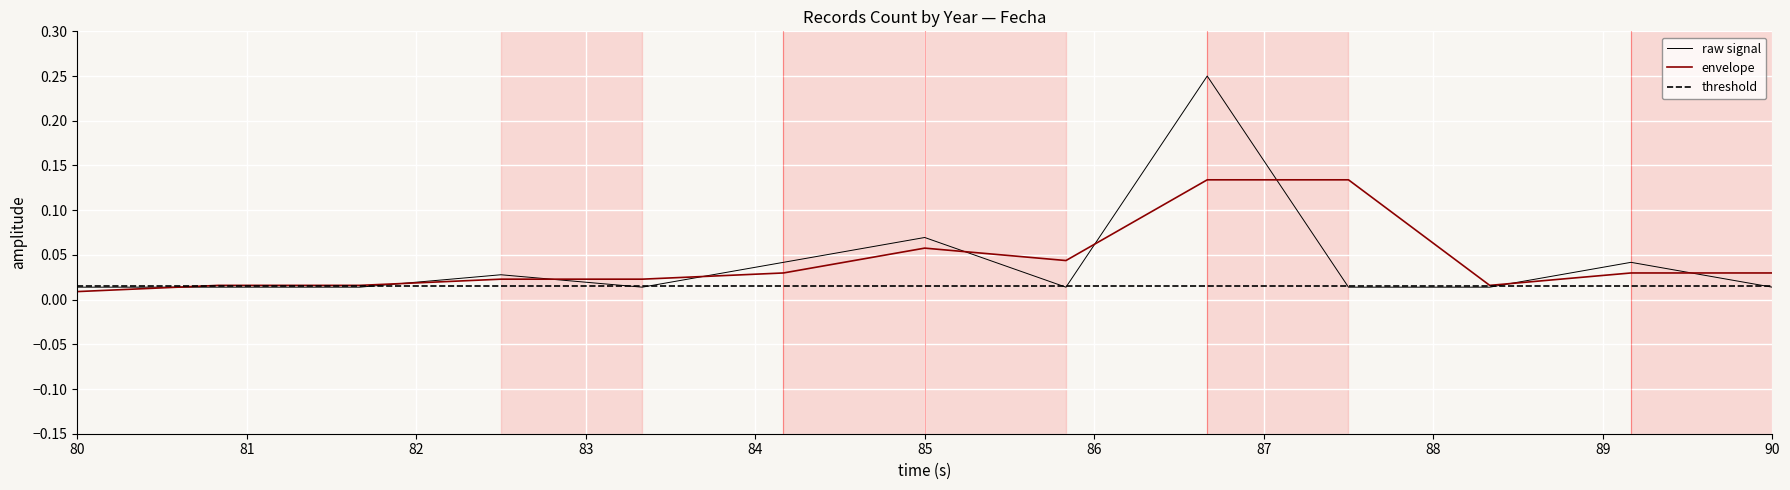

Which series has the largest range (max minus min)?

raw signal